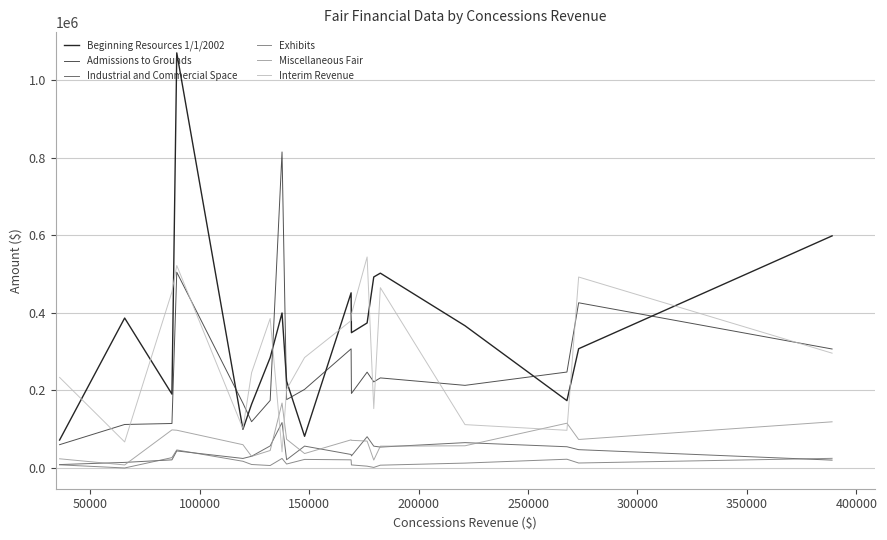

Which series has the largest range (max minus min)?

Beginning Resources 1/1/2002